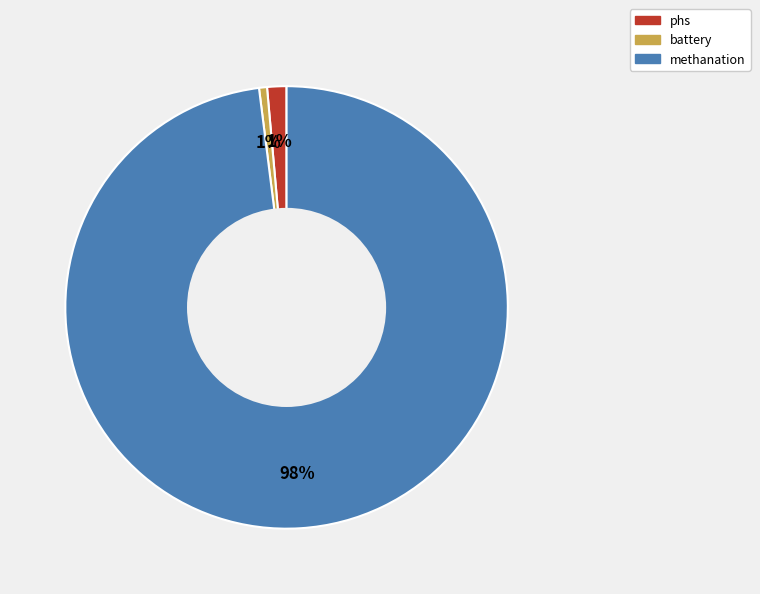

To the nearest percent, what is the combined percentage of phs and battery?

2%